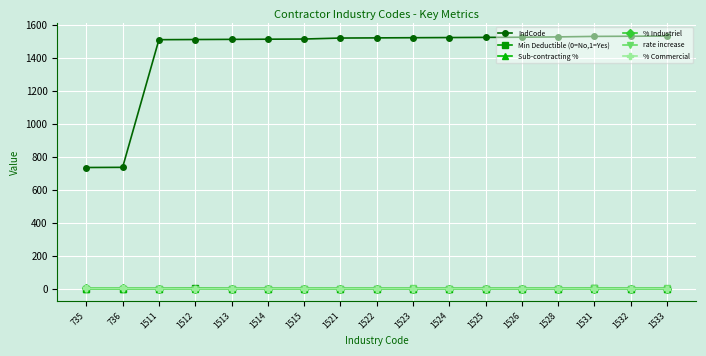

What is the highest value of the Sub-contracting % series?

0.3